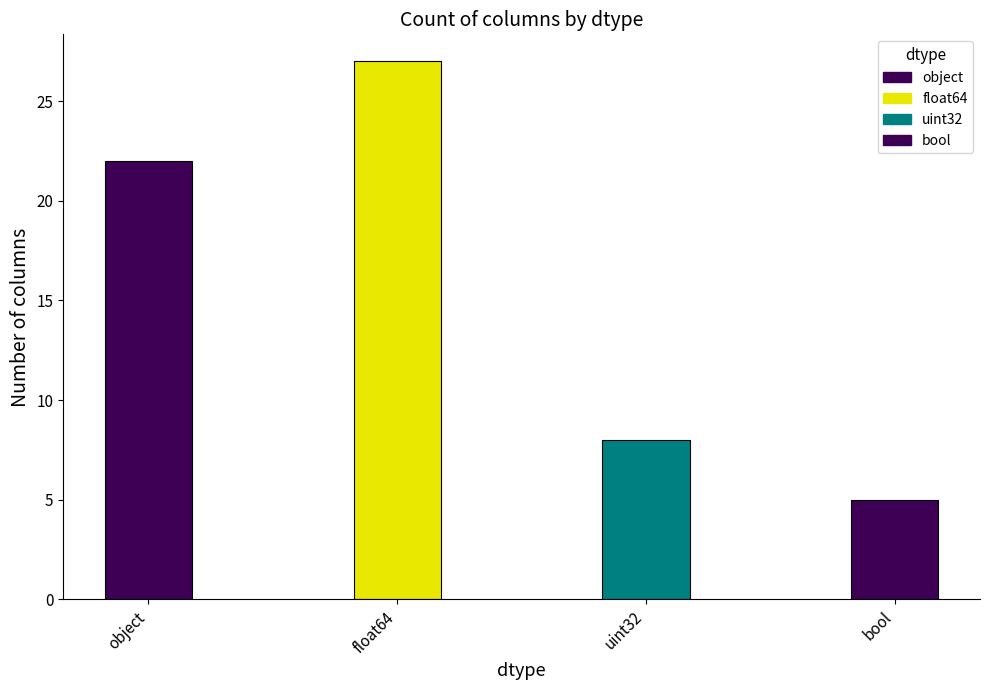

At which label is the value closest to 16?

object